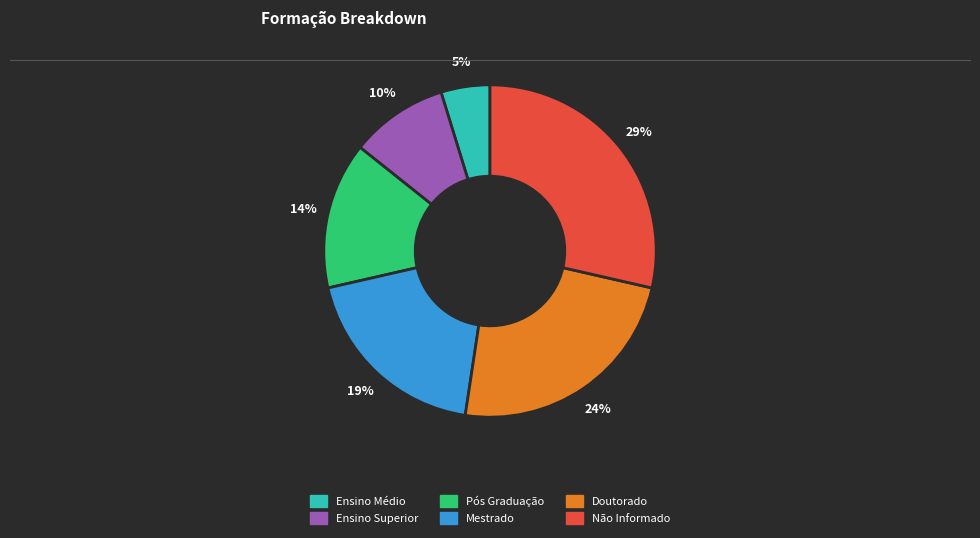

Between Ensino Superior and Ensino Médio, which is larger?

Ensino Superior